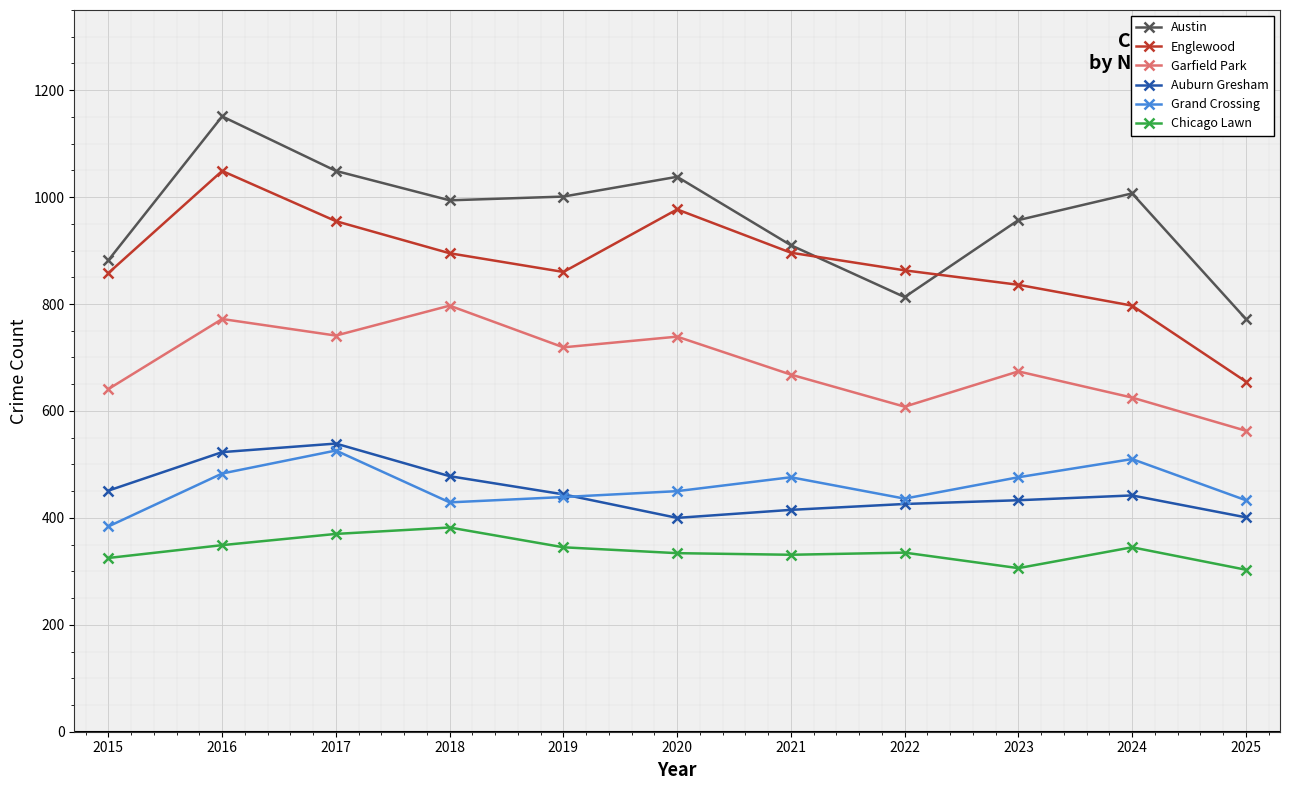

The Grand Crossing series shows 439 at 2019. True or false?

True